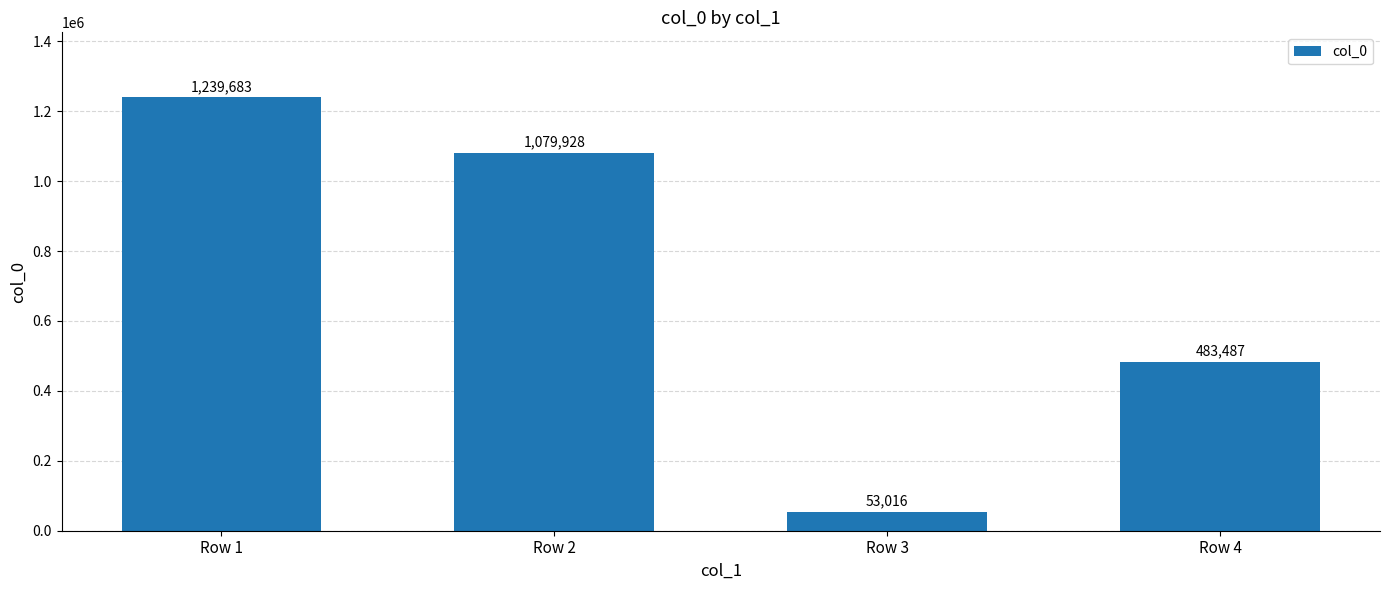

Which has a higher value, Row 4 or Row 2?

Row 2